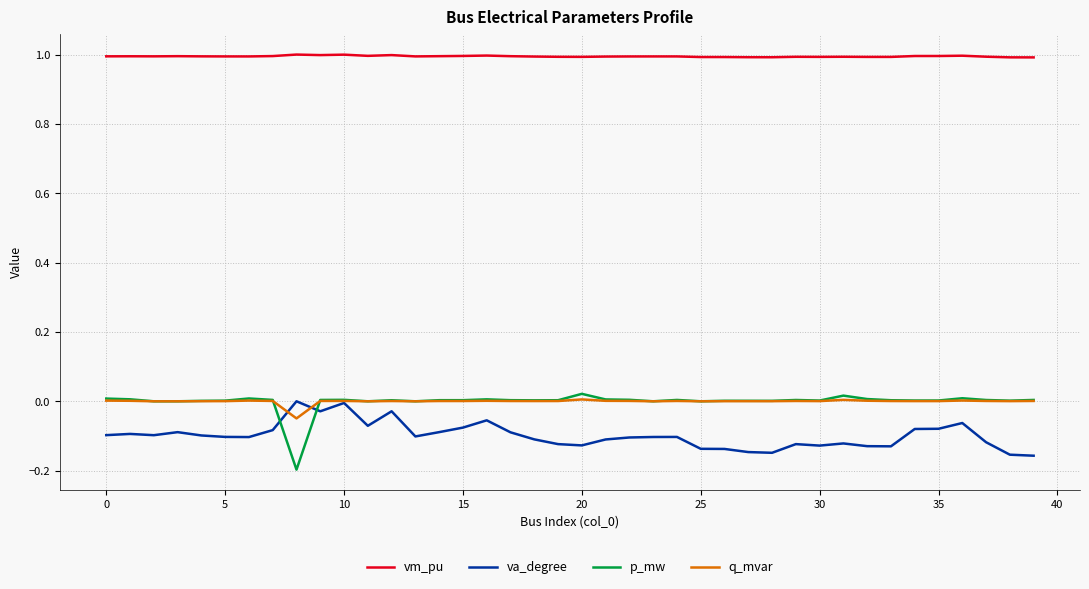

Which series has the largest total across all categories?

vm_pu